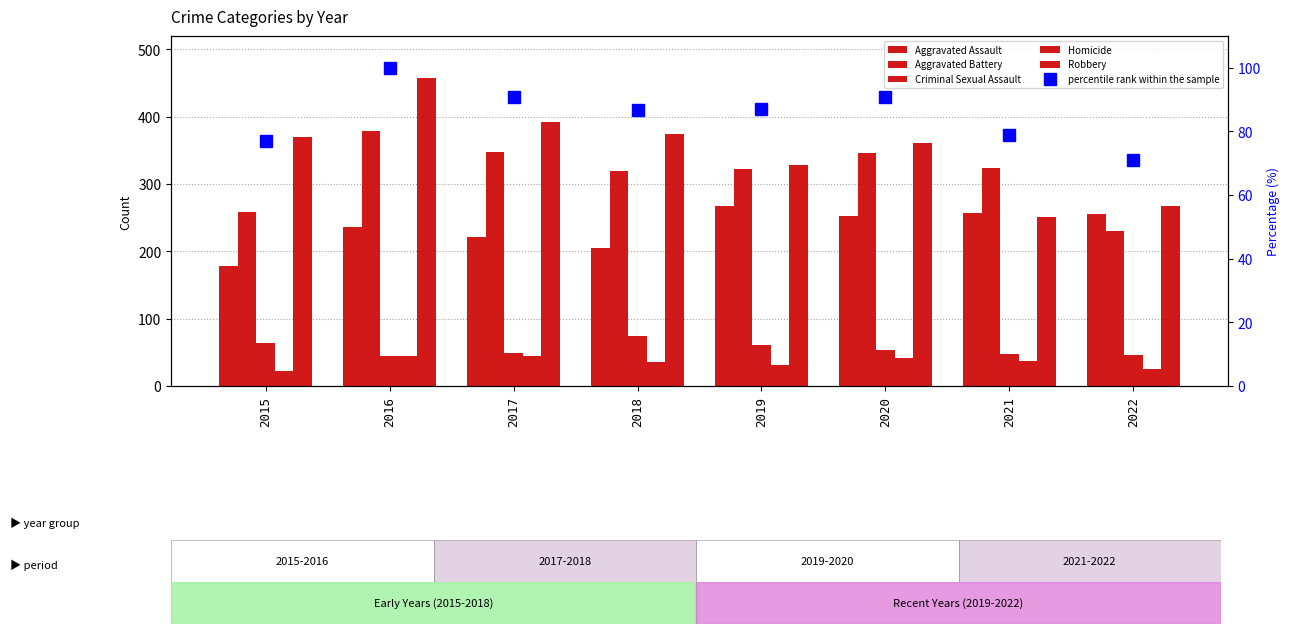

What is the difference between the second highest and minimum values in the Homicide series?

22.0